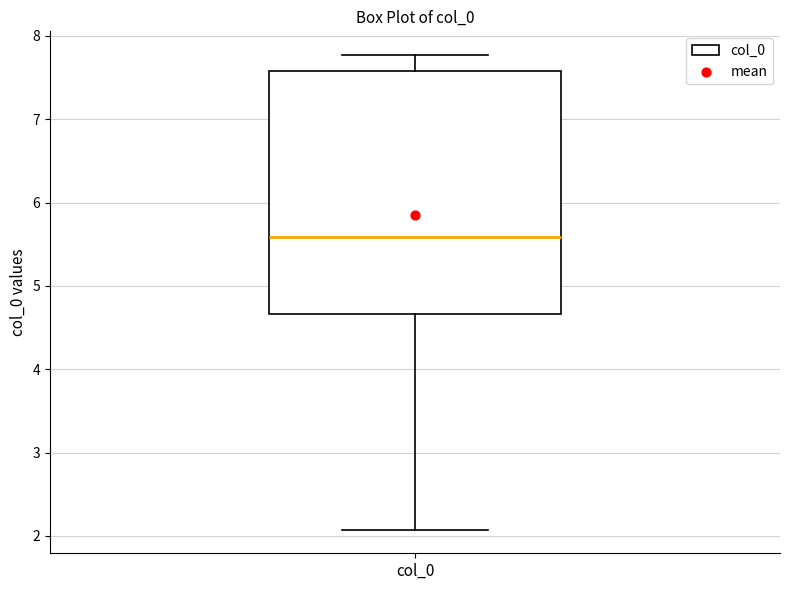

Transcribe this box plot: give where the median line is, the range the box spans, and where the two whiskers end, as read against the y-axis. The values are not printed on the chart, so give them approximately, as read against the axis.

median 5.6, box 4.7 to 7.6, whiskers 2.1 to 7.8